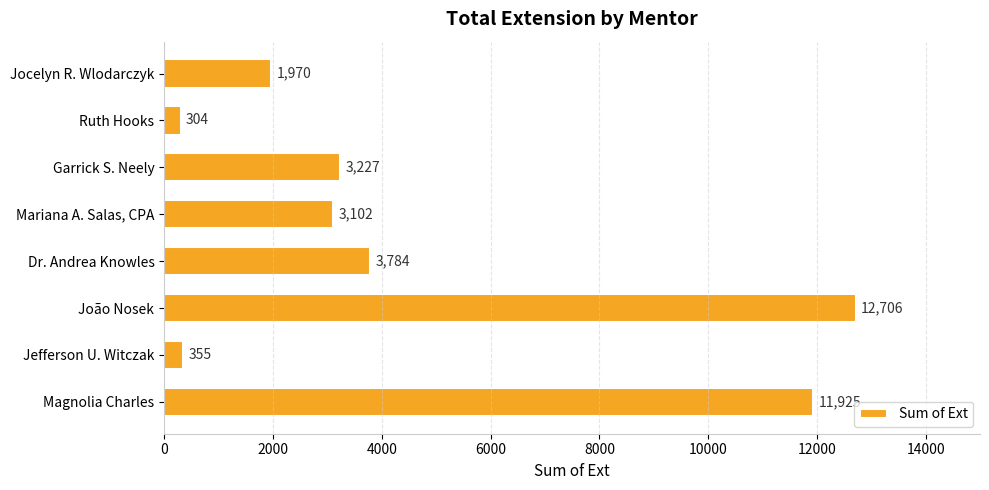

Does the chart contain stacked bars?

No